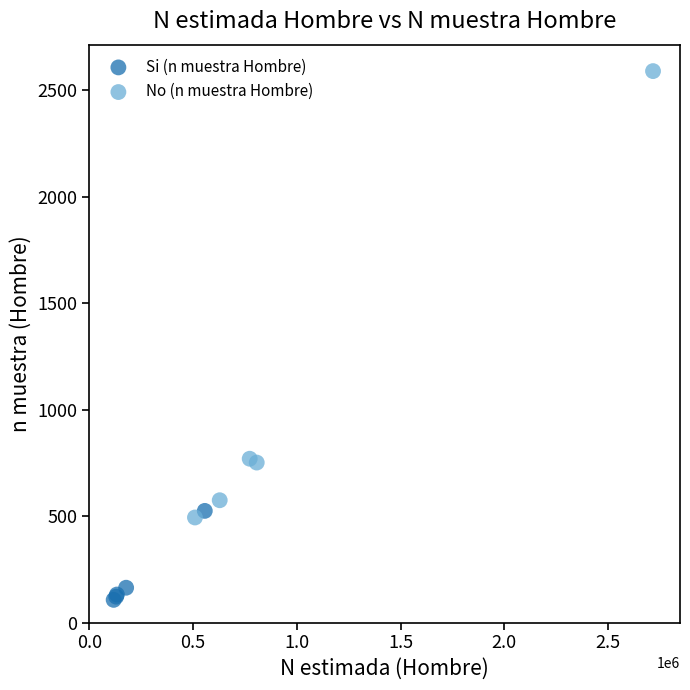

Which series contains the lowest Y value?

Si (n muestra Hombre)